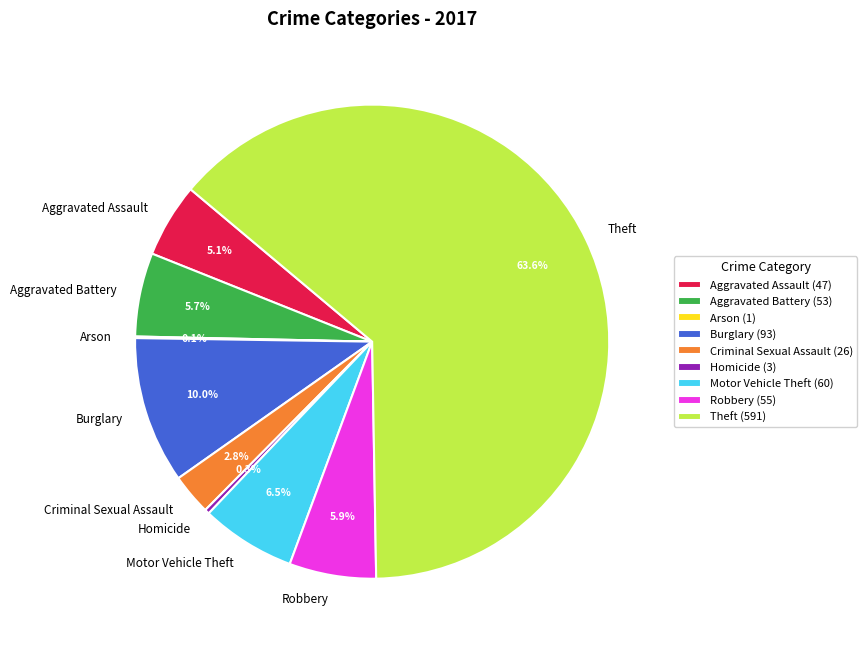

Is there any slice that represents more than half of the pie?

Yes